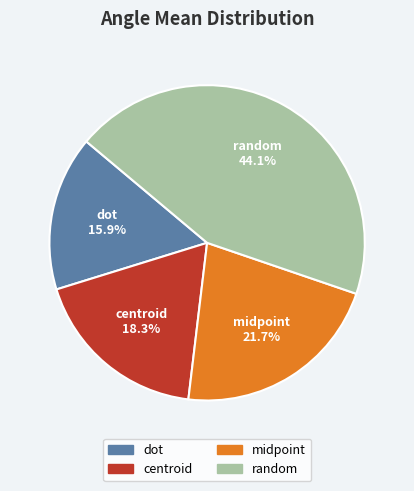

Count the number of slices in the pie.

4